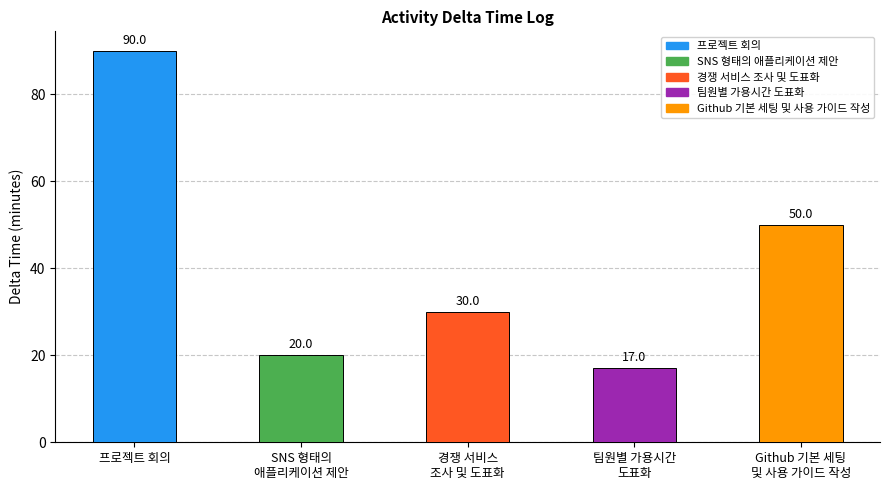

Which category has the highest value across all series?

프로젝트 회의